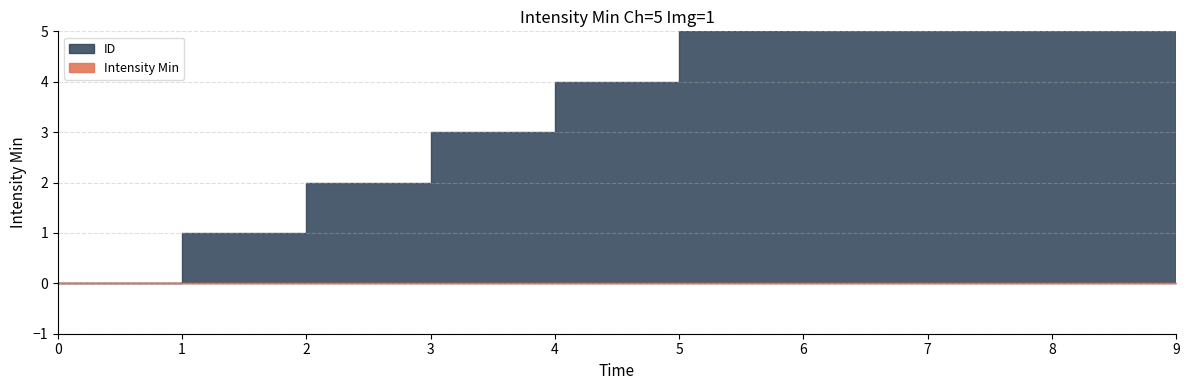

True or false: Intensity Min and ID cross at least once.

False